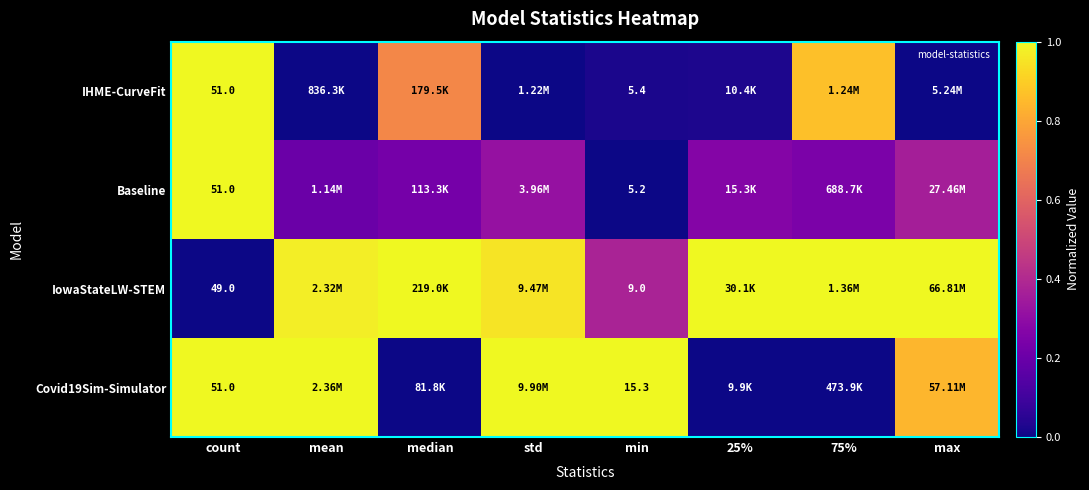

How many data points does each series have?

8